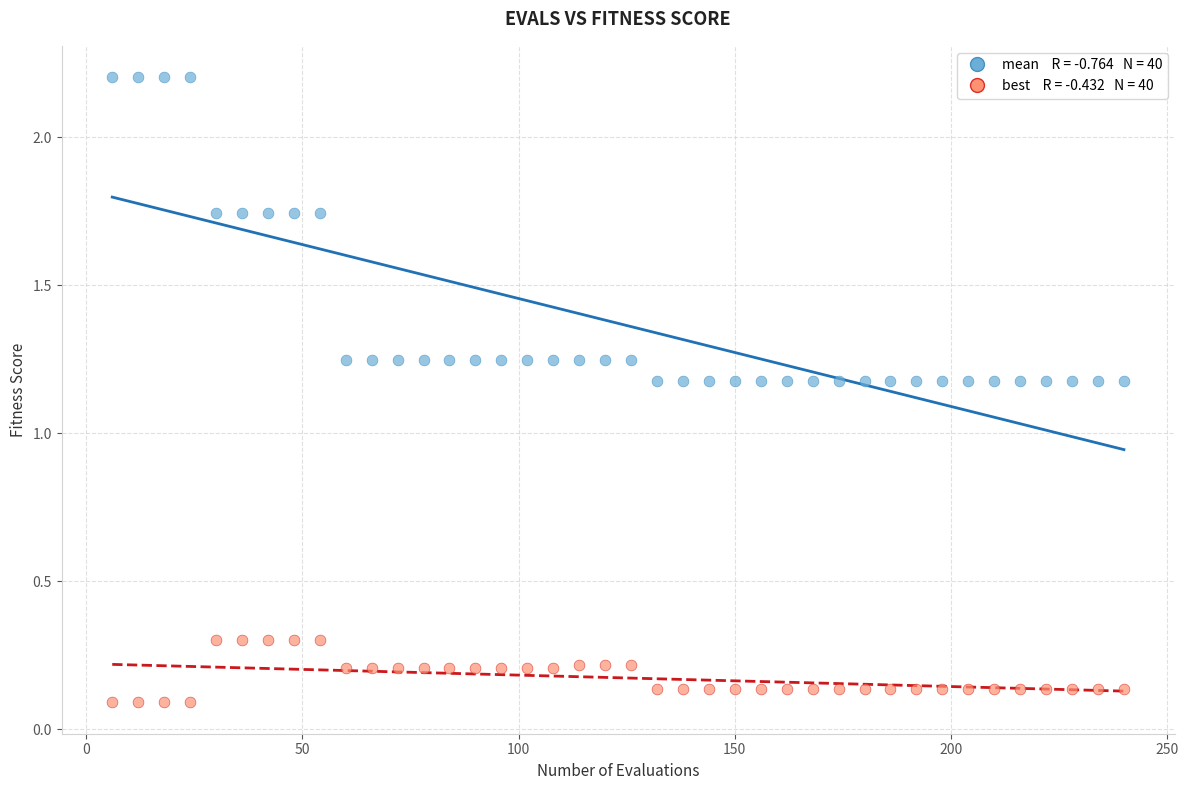

Across all data points, what is the range of X values (max minus min)?

234.0